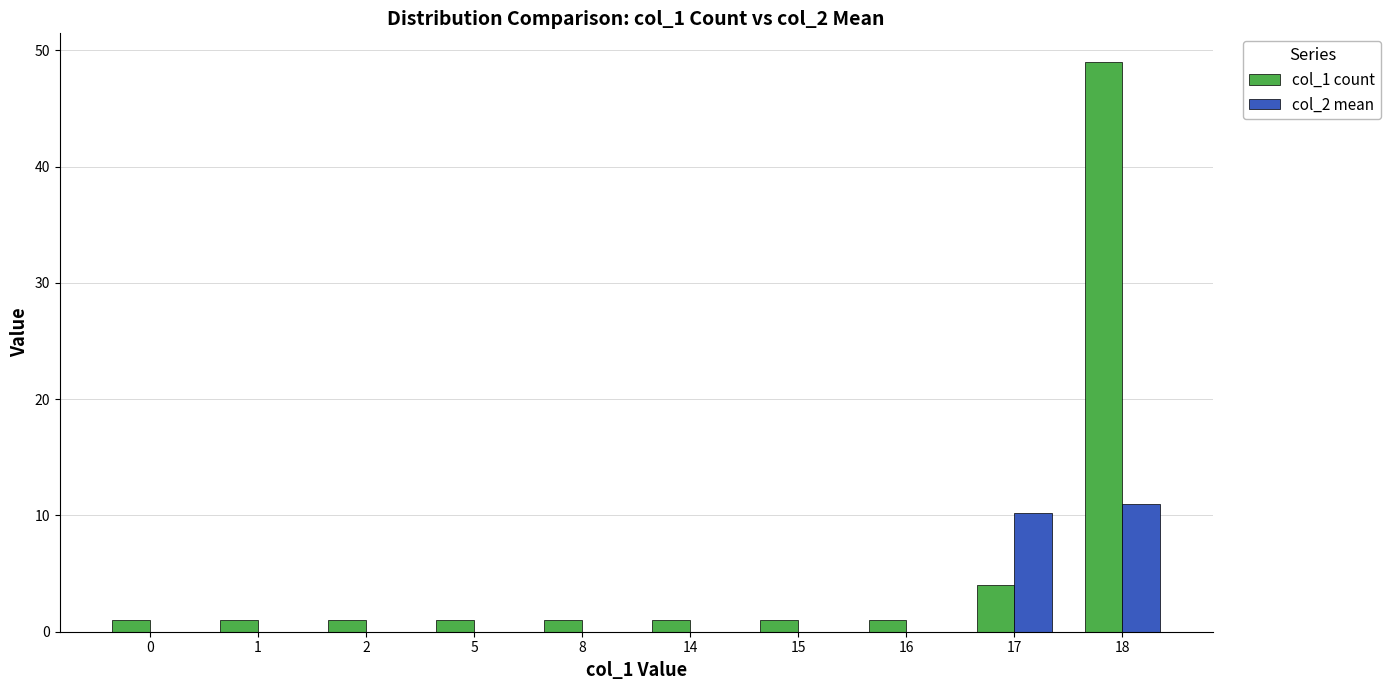

Count the number of data series in this chart.

2